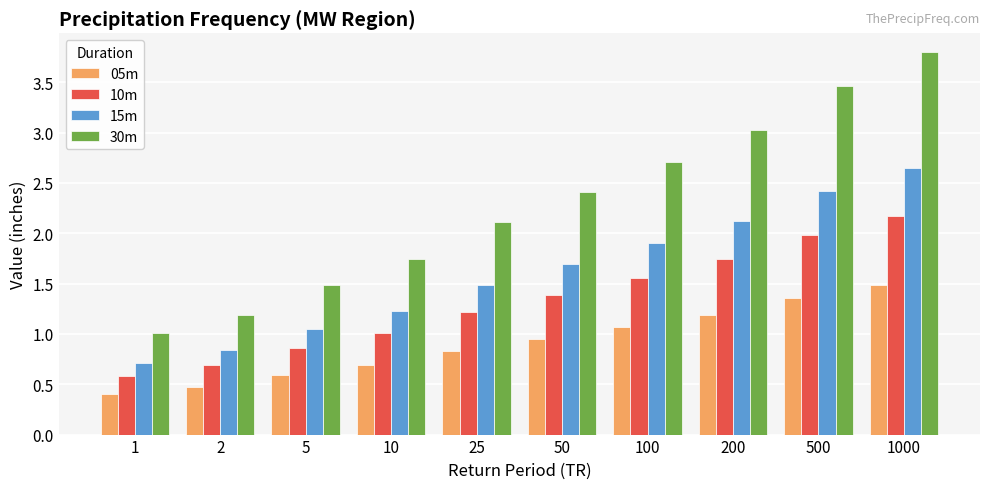

What are all the series names shown in the legend?

05m, 10m, 15m, 30m